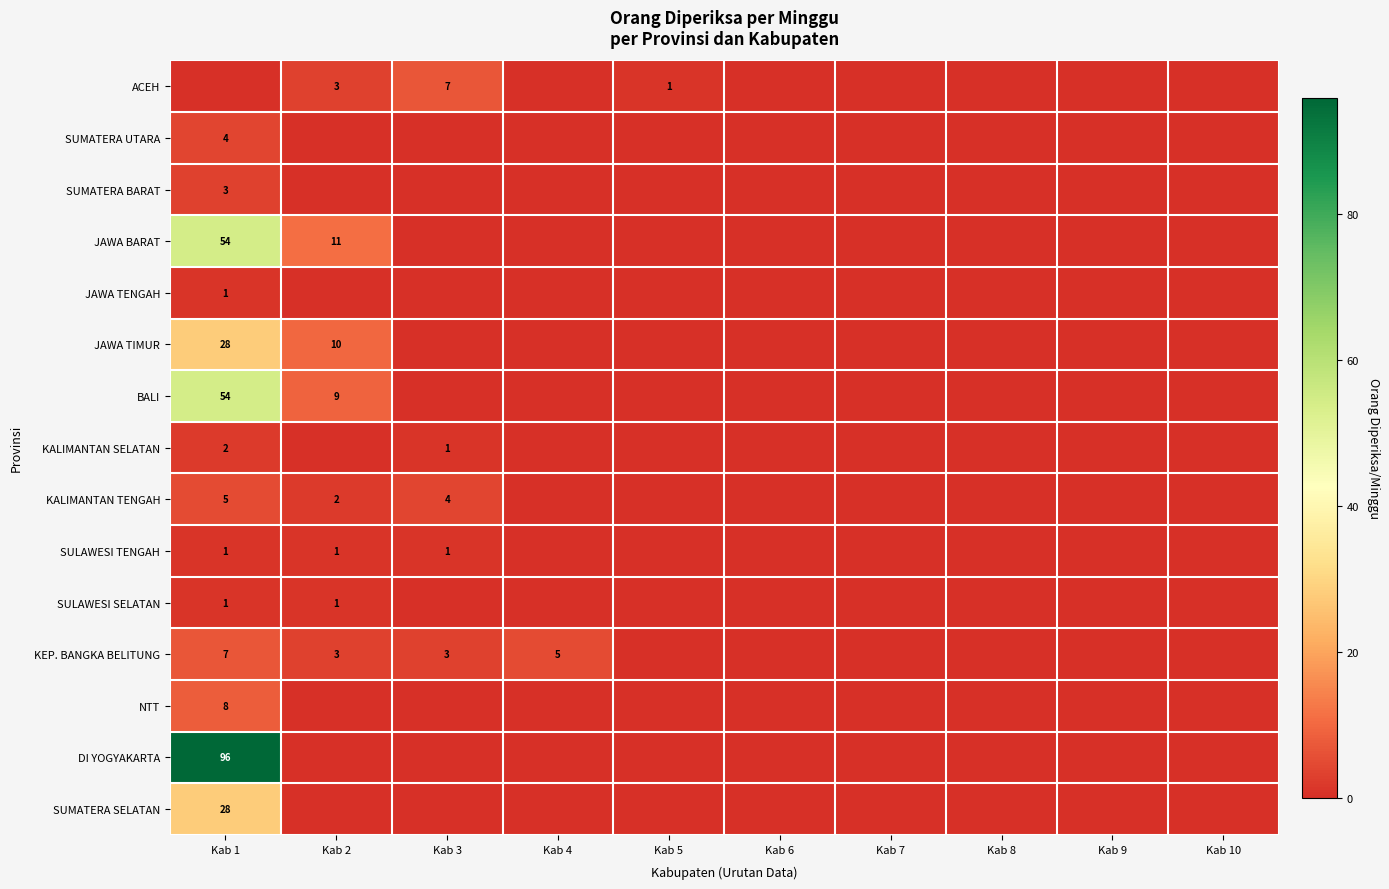

True or false: JAWA TENGAH has a value of 2 at Kab 1.

False